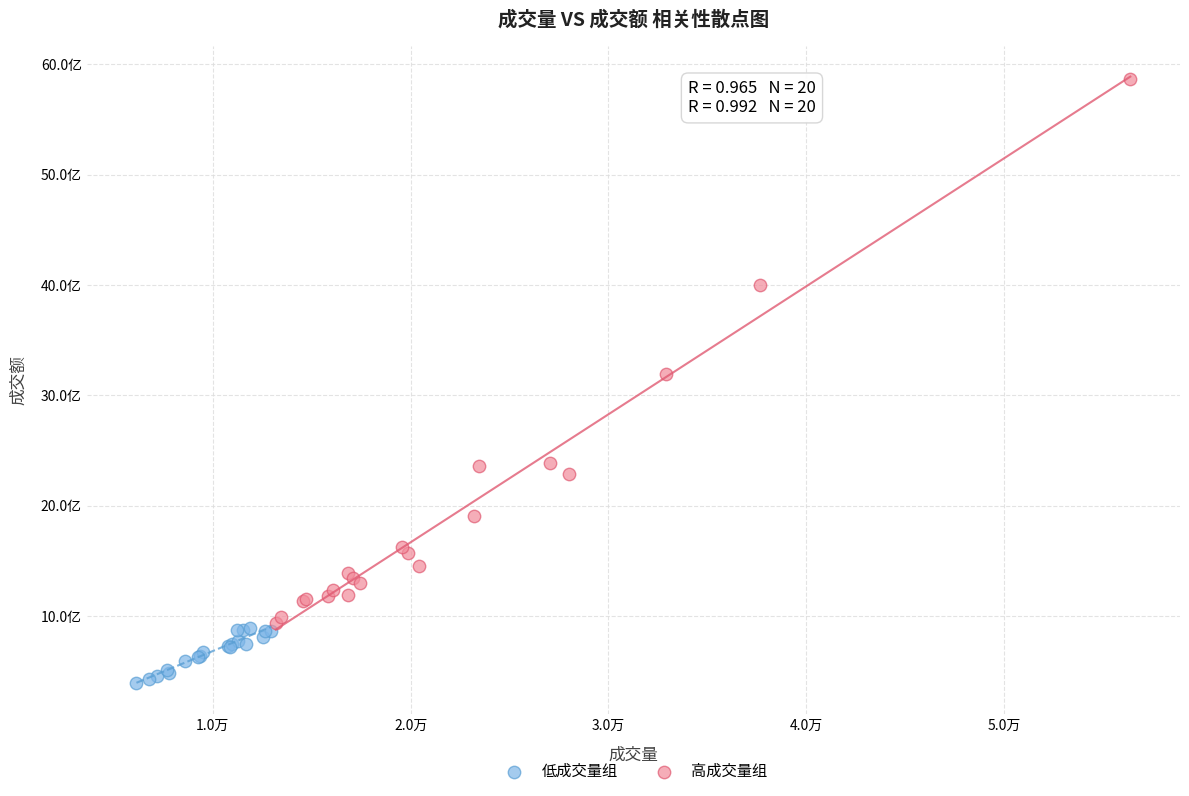

Which series reaches the minimum Y coordinate?

低成交量组